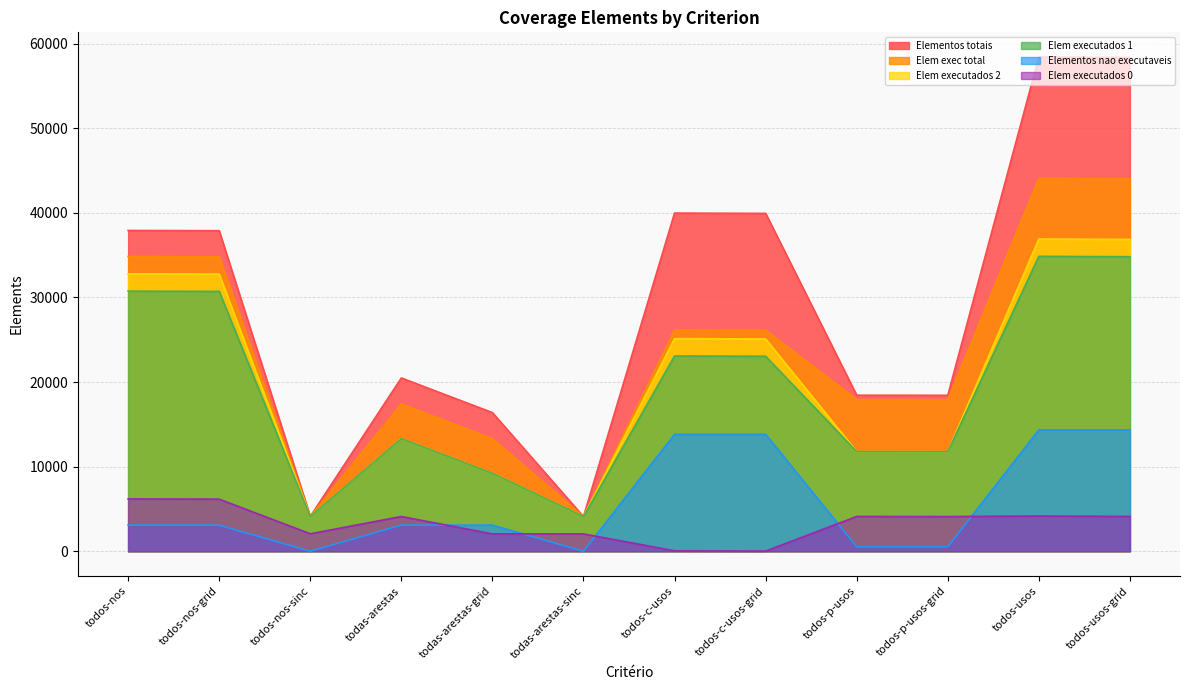

Is the value of Elem executados 1 at todos-p-usos-grid greater than the value of Elem executados 2 at todas-arestas?

No